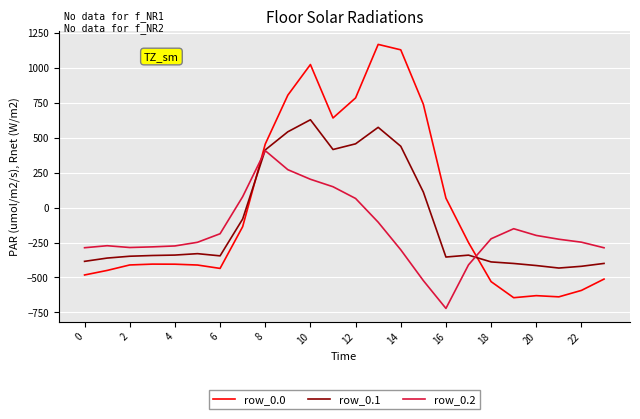

Which series has the widest spread of values?

row_0.0